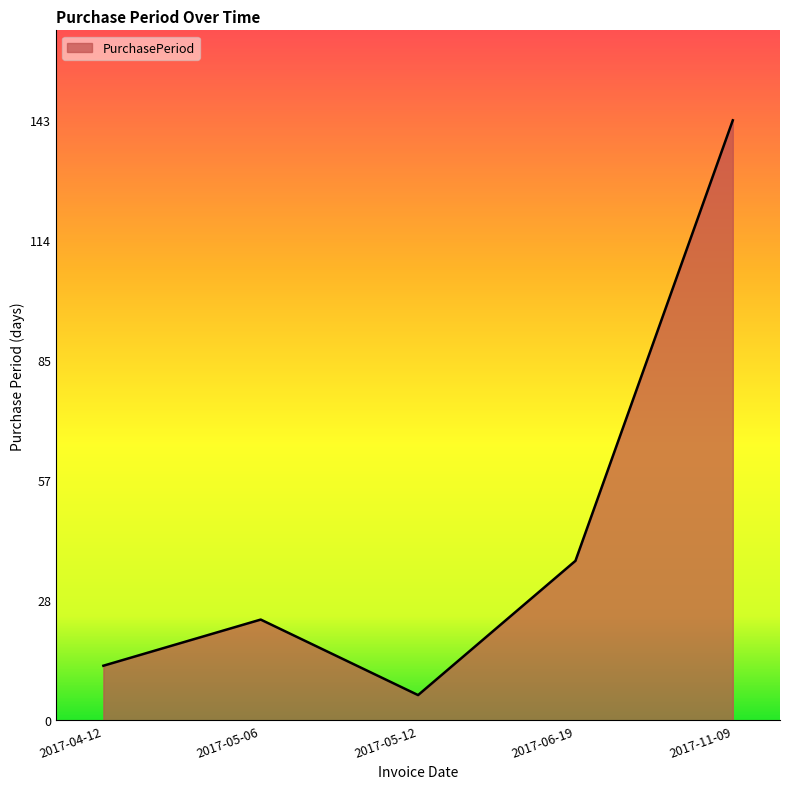

What is the smallest value displayed?

6